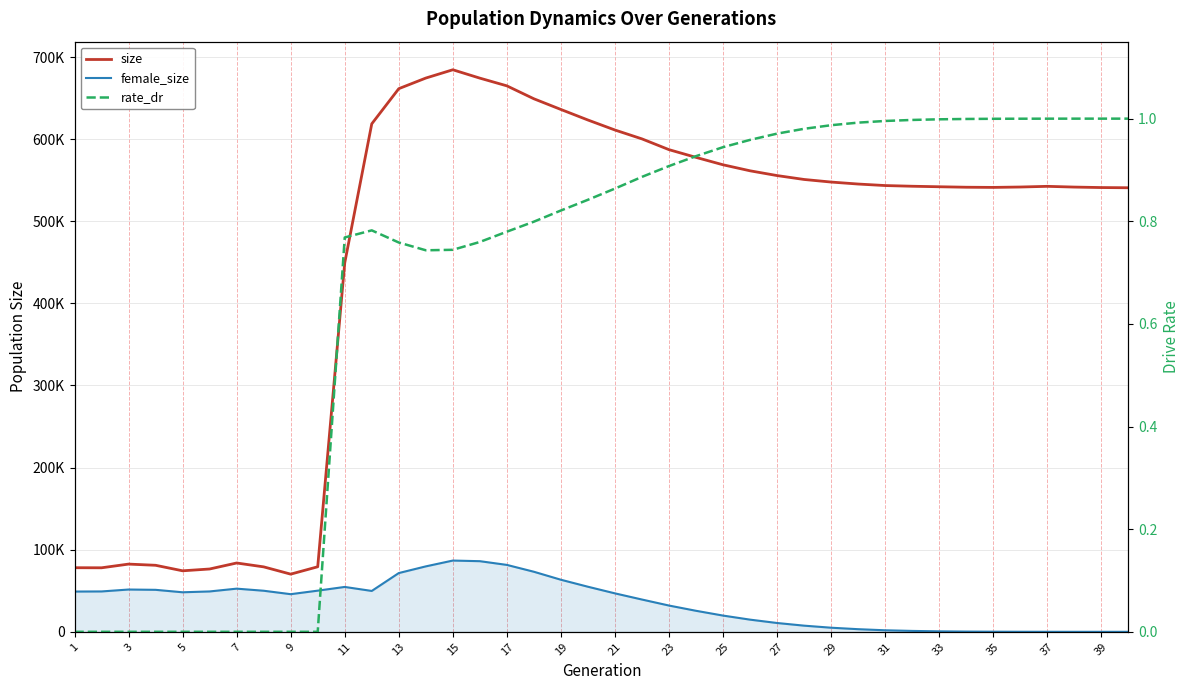

What is the average value of the female_size series?

35175.0